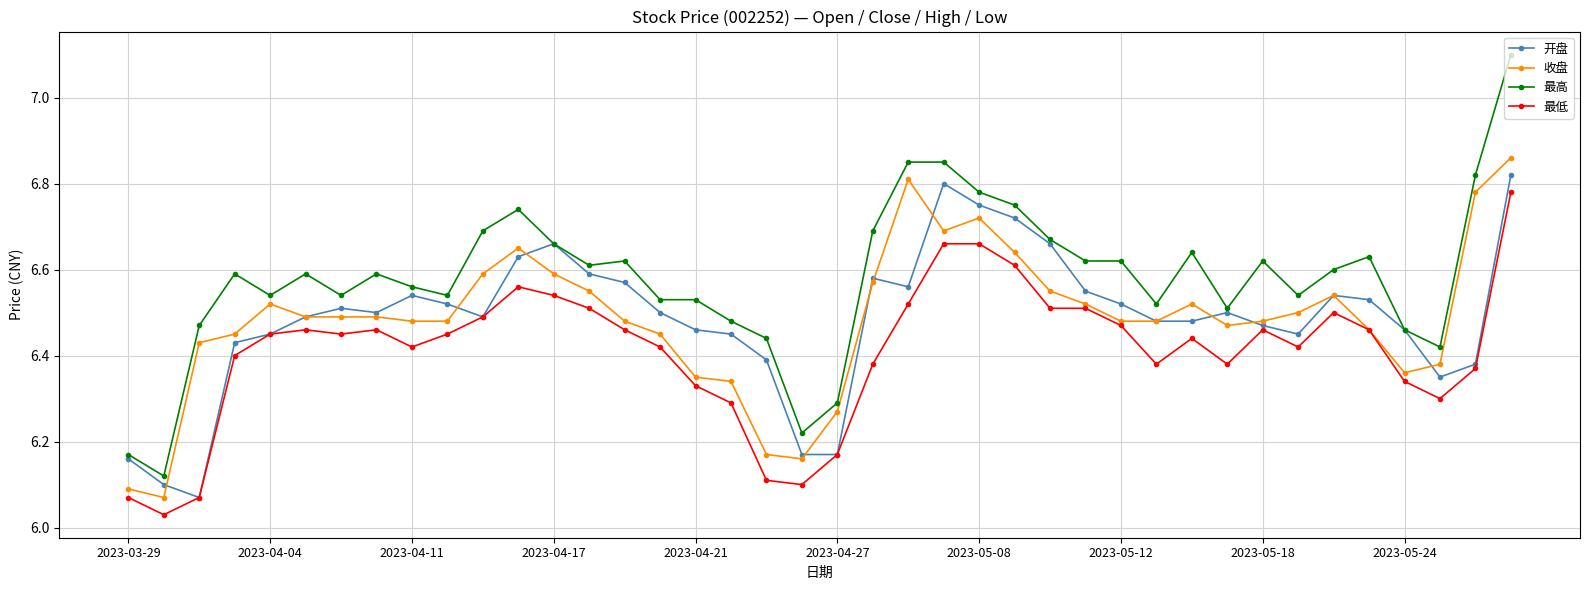

Which series has the widest spread of values?

最高